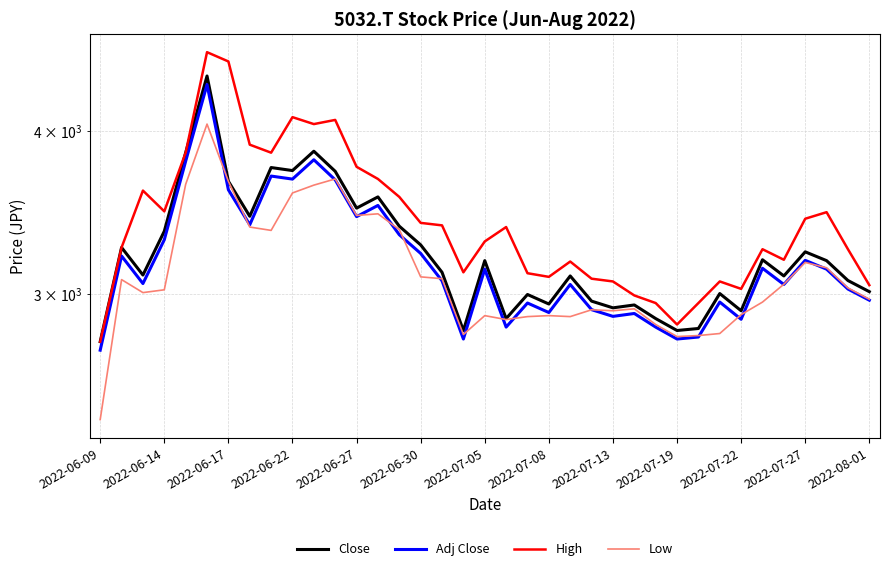

What are all the series names shown in the legend?

Close, Adj Close, High, Low